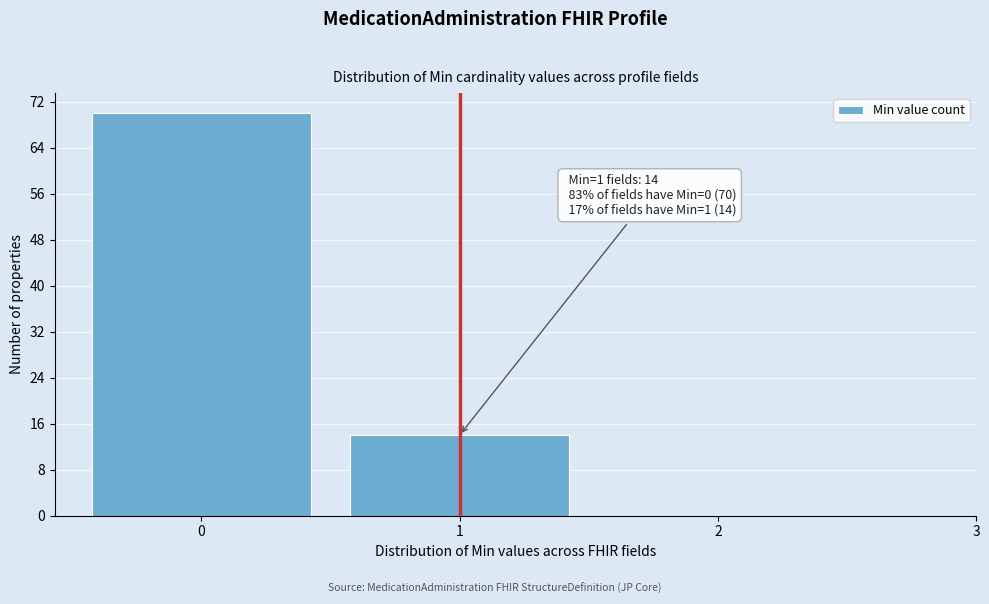

Which range on the x-axis has the tallest bar?

-0.5 to 0.5